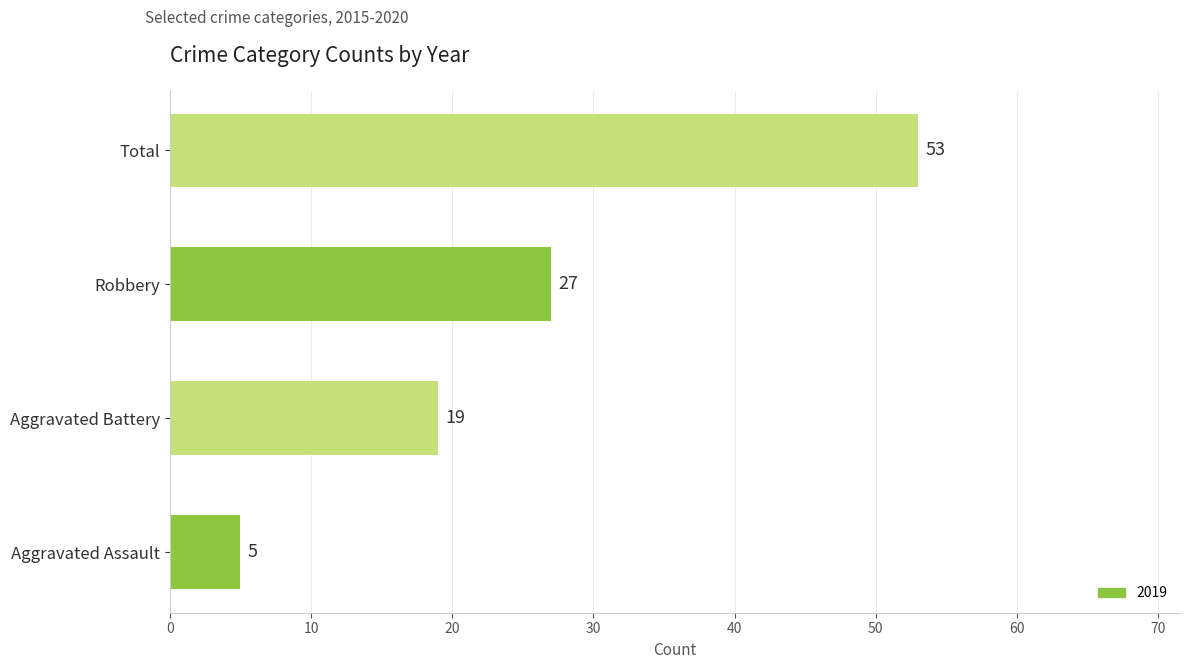

What is the sum of the values at Total and Aggravated Battery?

72